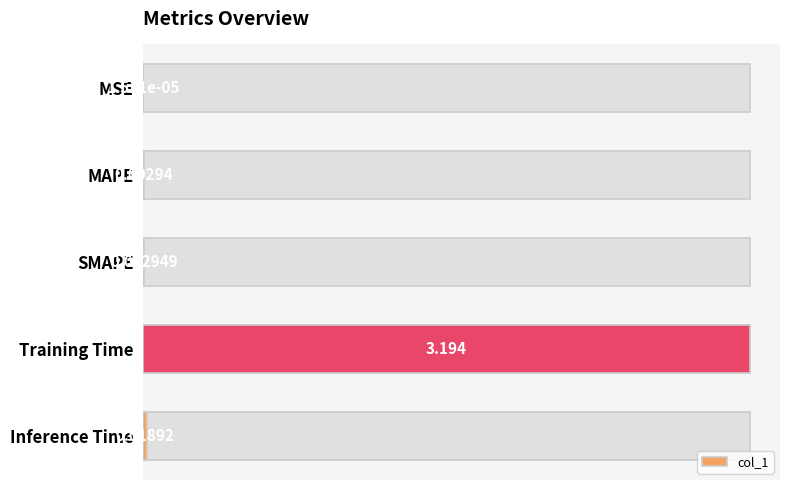

Is it true that the value at Training Time is 0.4?

False